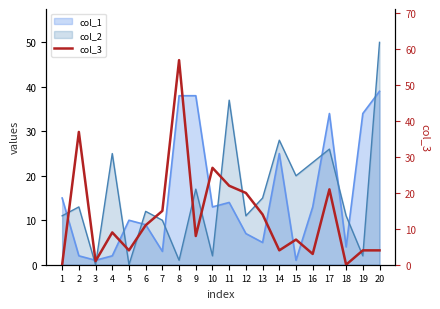

How many lines are shown in the chart?

1